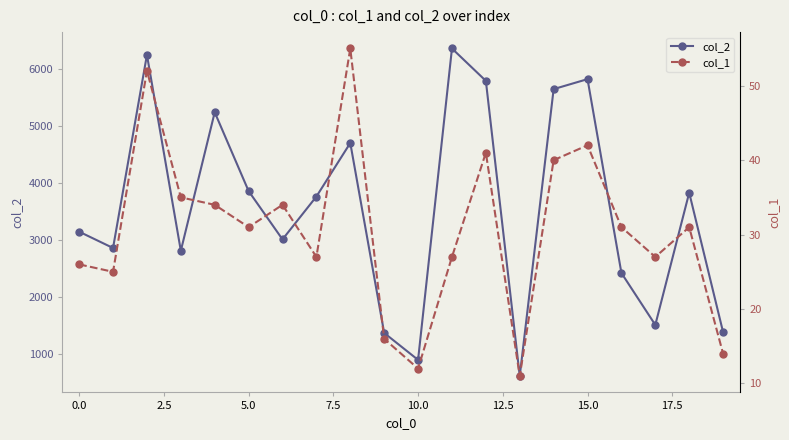

List the series in order of their overall mean, highest first.

col_2, col_1